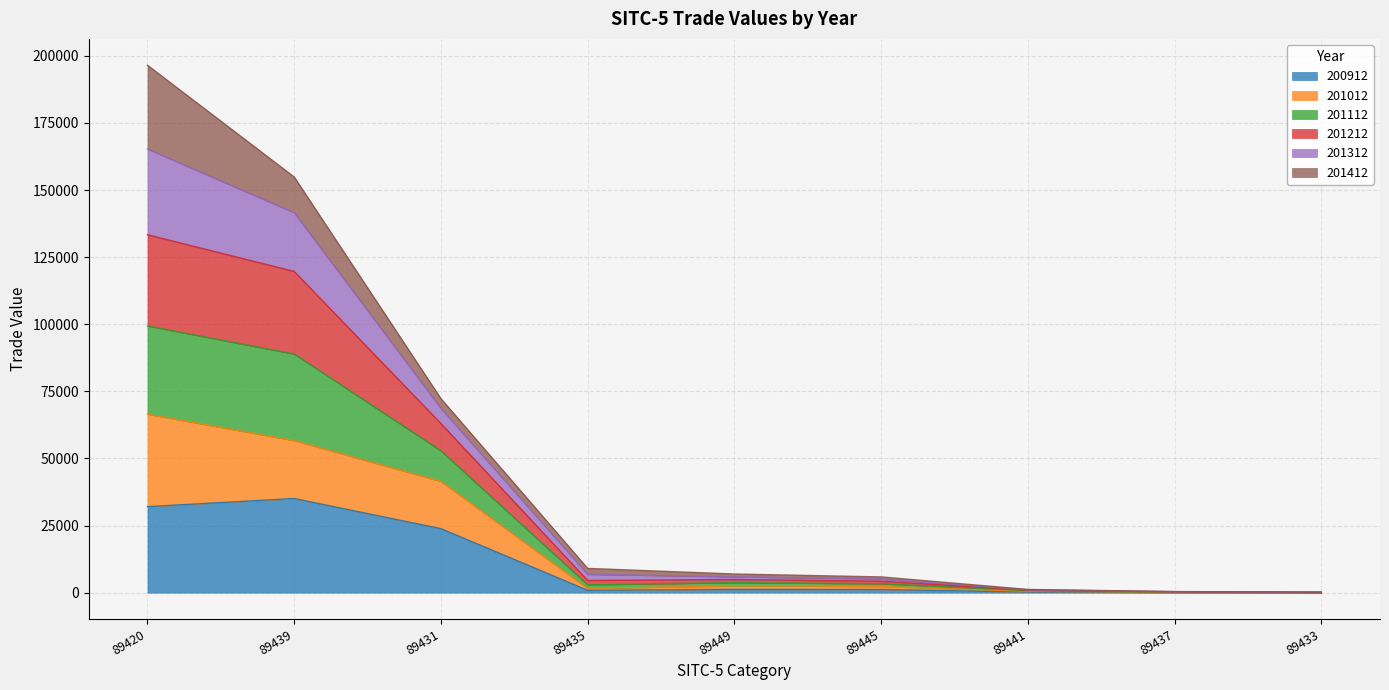

True or false: 201112 and 201212 intersect in this chart.

False